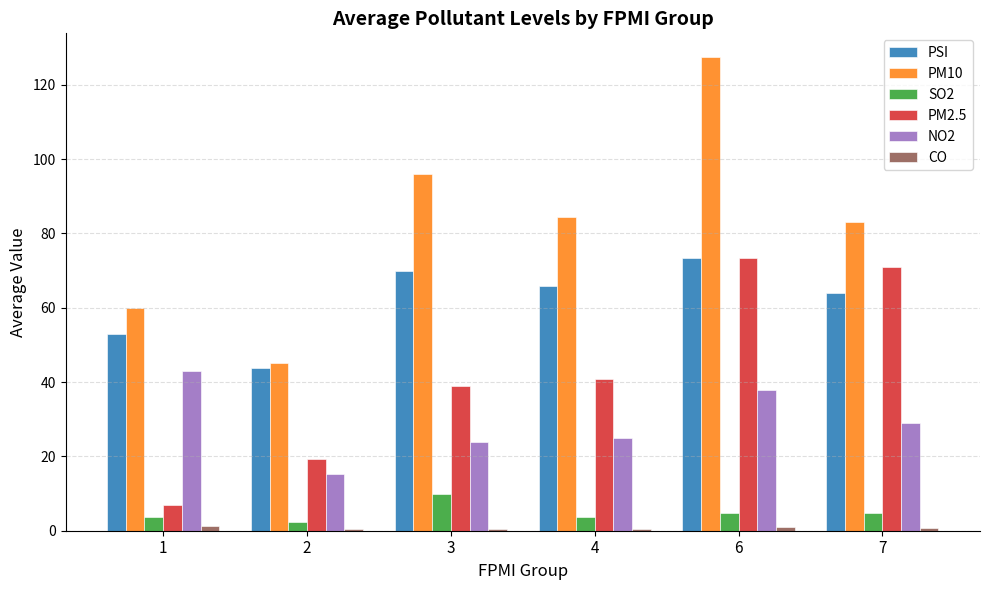

Is it true that PM10 equals 96.0 at 3?

True